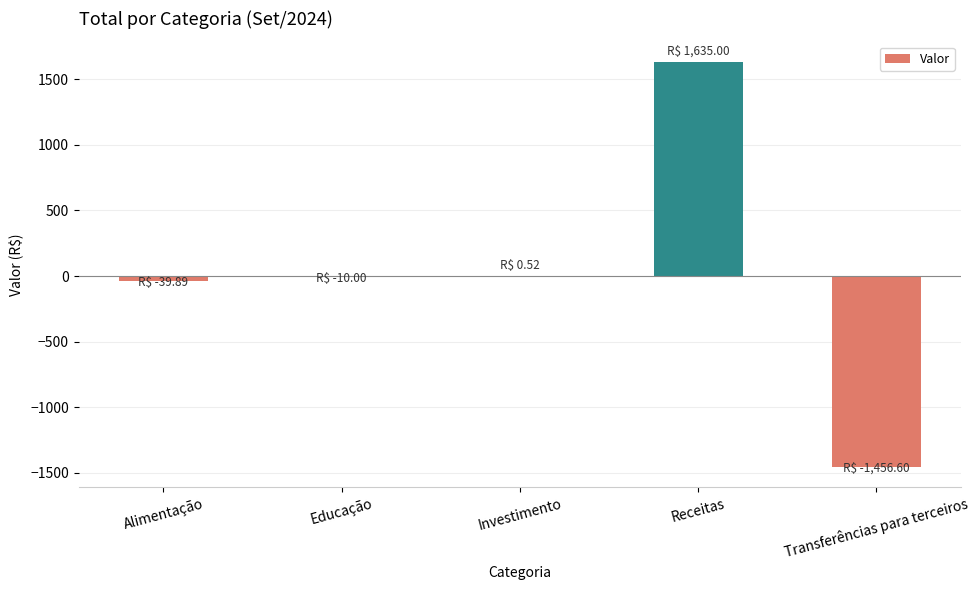

Is it true that the value at Receitas is 2225.8?

False